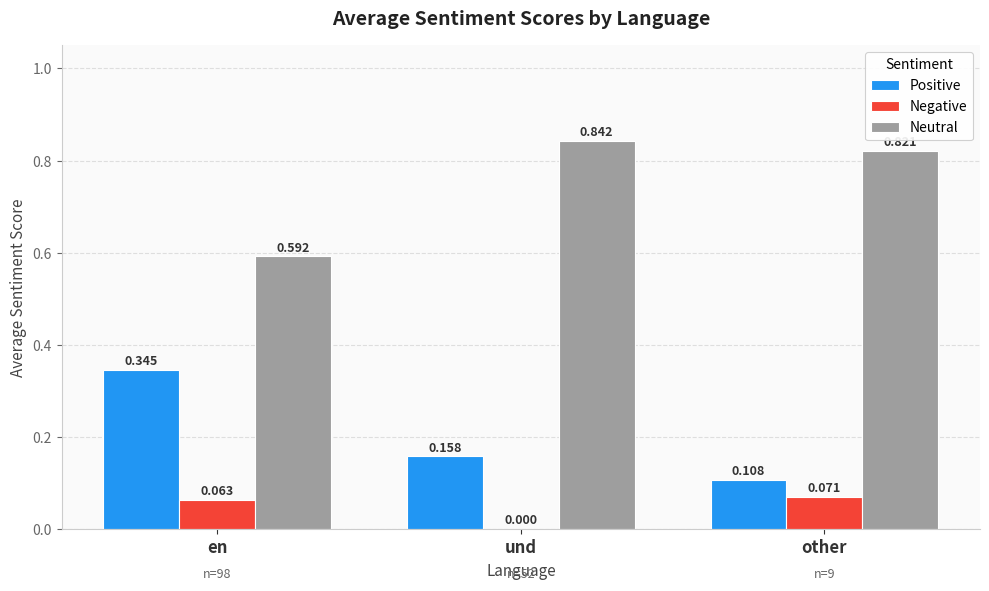

At which label does Positive reach its peak?

en